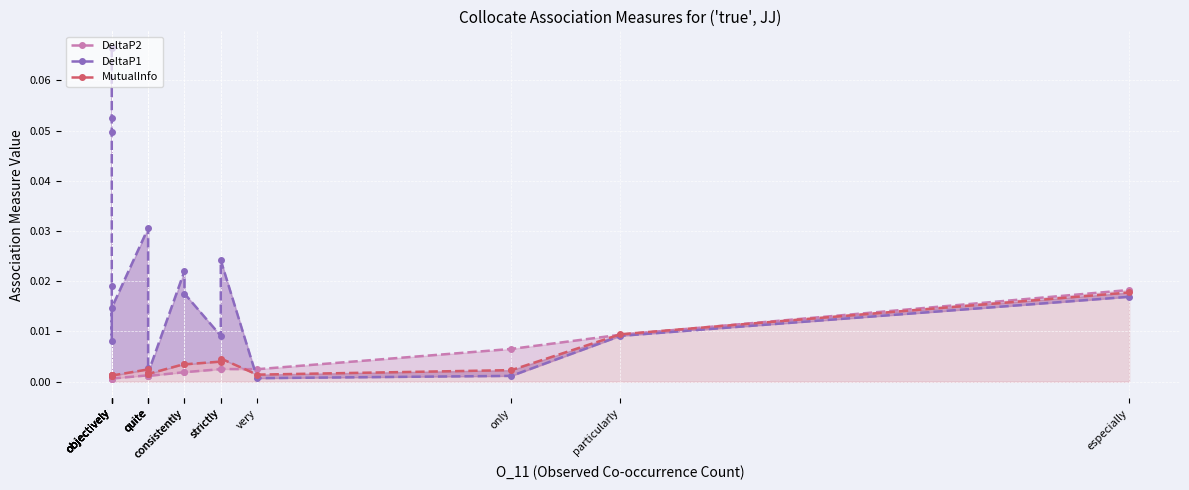

Is it true that DeltaP1 equals 0.0 at only?

False